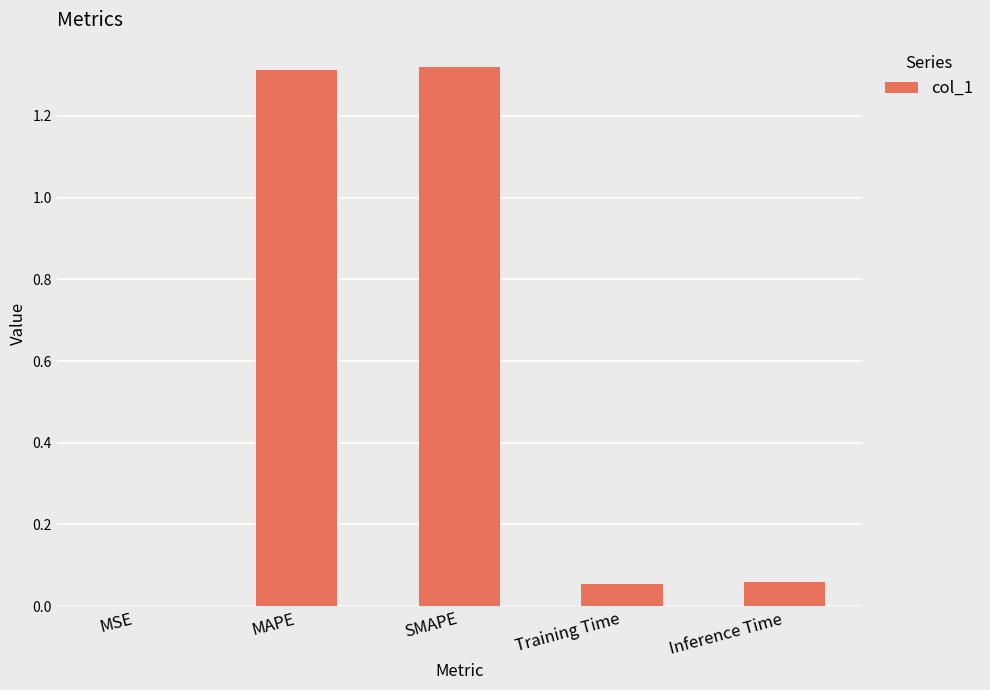

Which has a higher value, Inference Time or SMAPE?

SMAPE